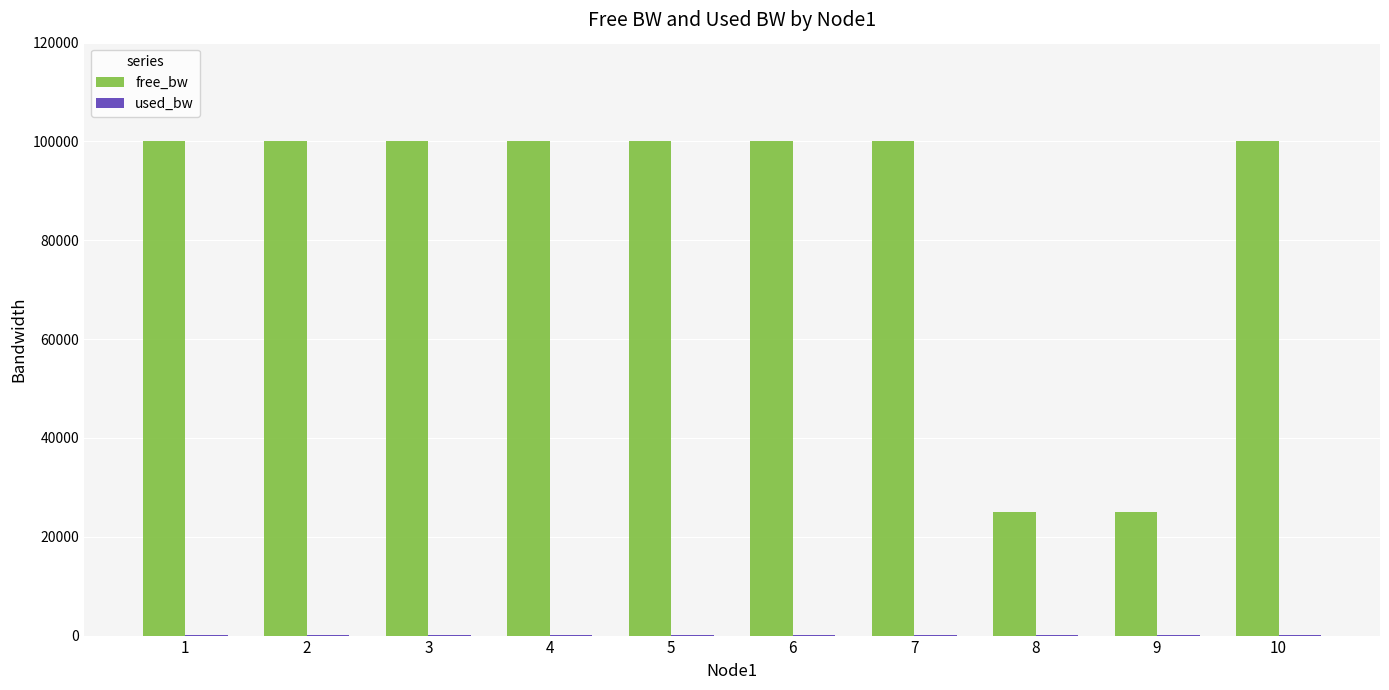

The value of free_bw at 2 is 149490.6. True or false?

False